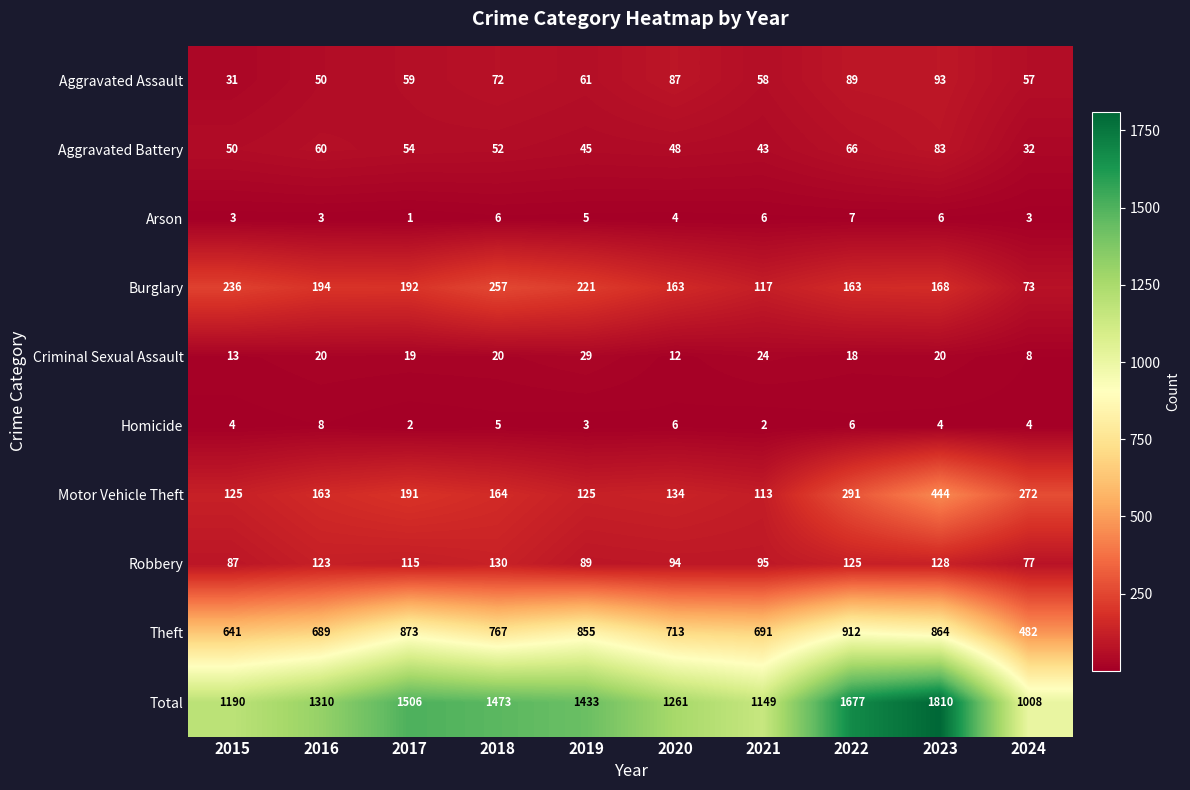

Which series has the largest total across all categories?

Total